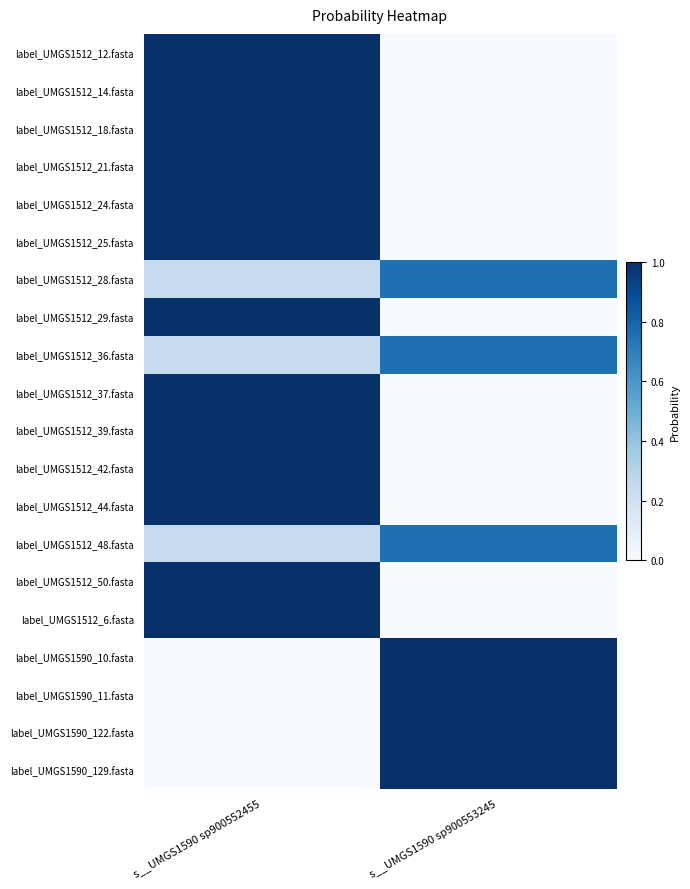

At which category is the sum across all series the highest?

s__UMGS1590 sp900552455